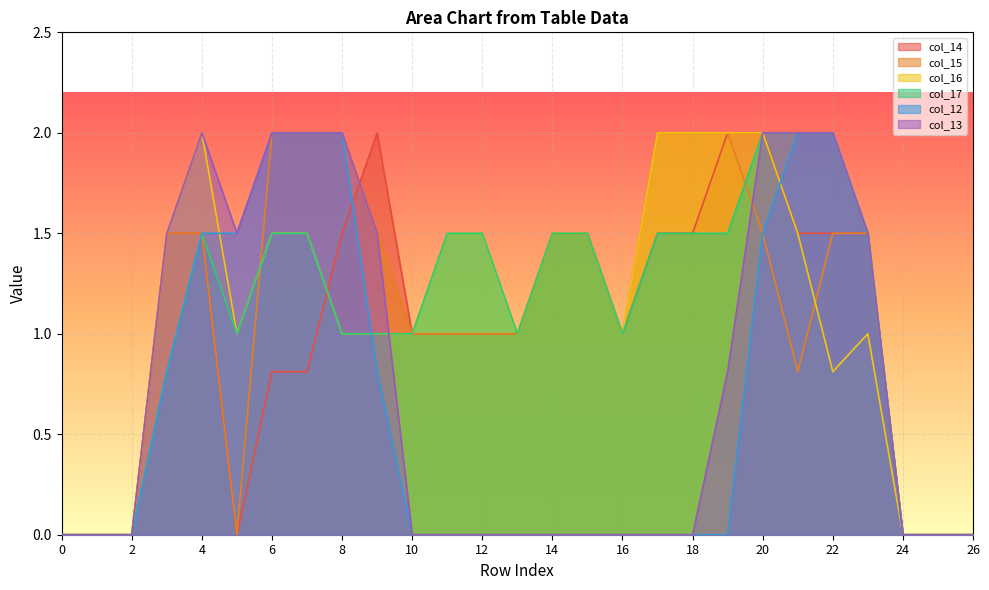

True or false: col_12 has a value of 1.4 at 21.

False